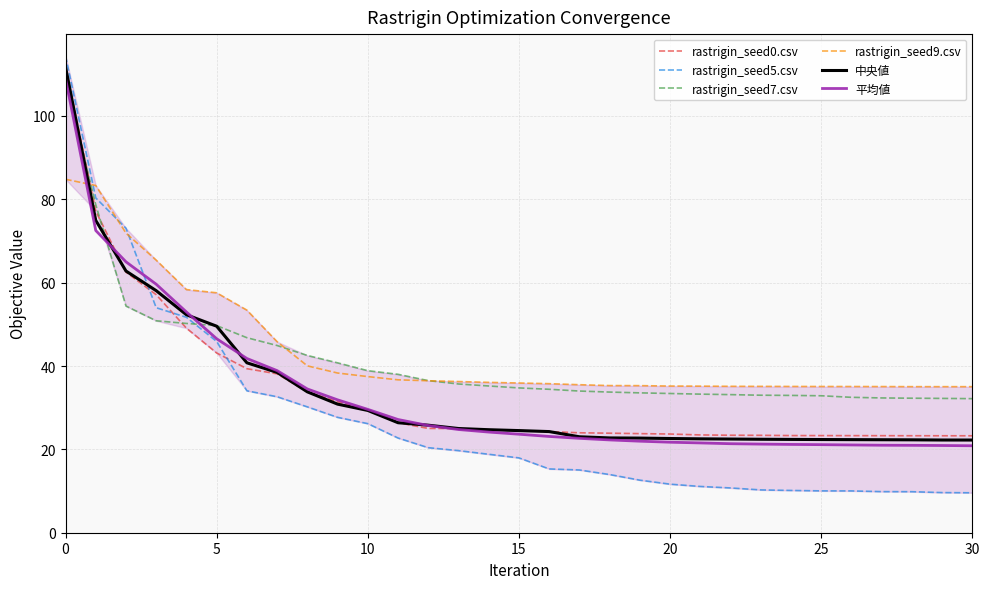

Which series has the widest spread of values?

rastrigin_seed5.csv